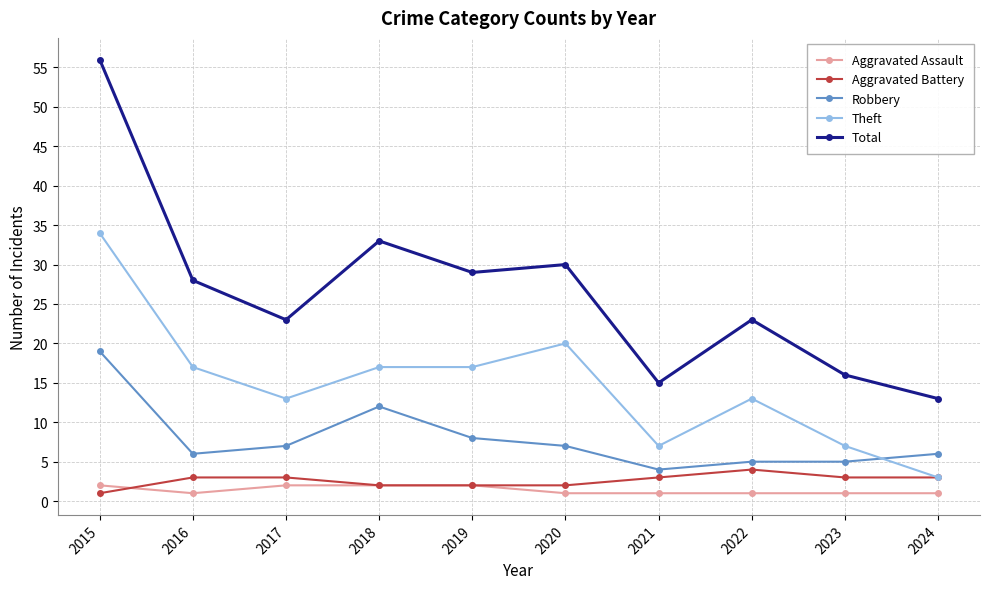

Is it true that Aggravated Battery equals 2 at 2018?

True